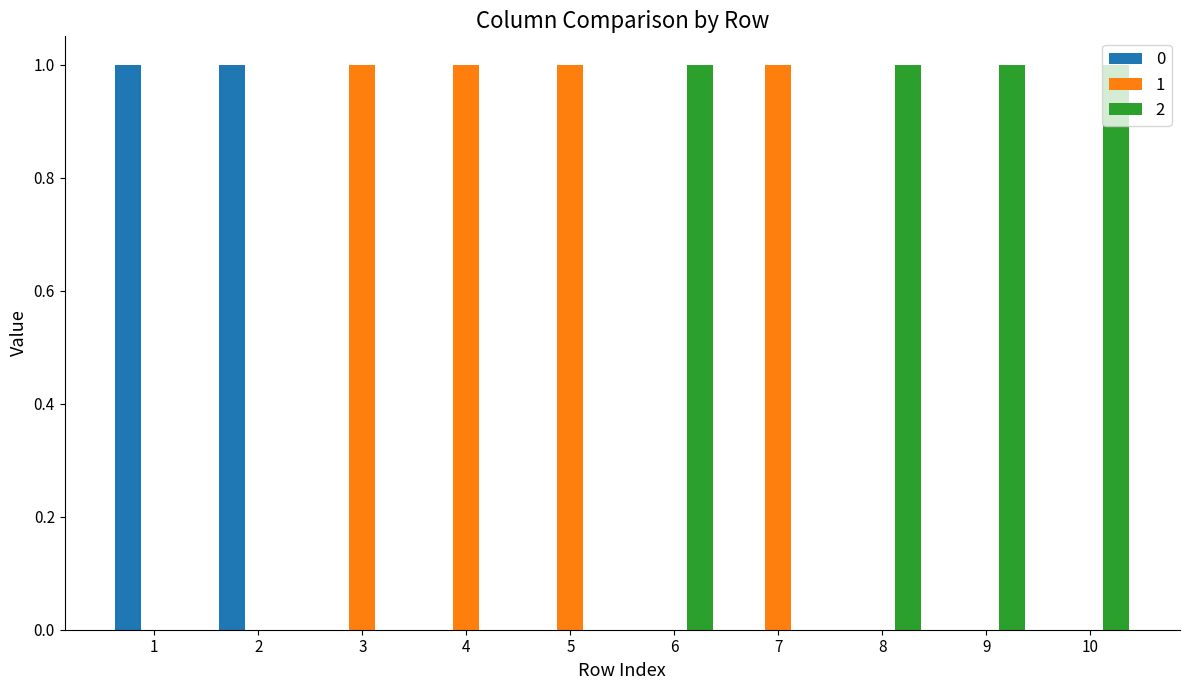

Does the chart contain stacked bars?

No